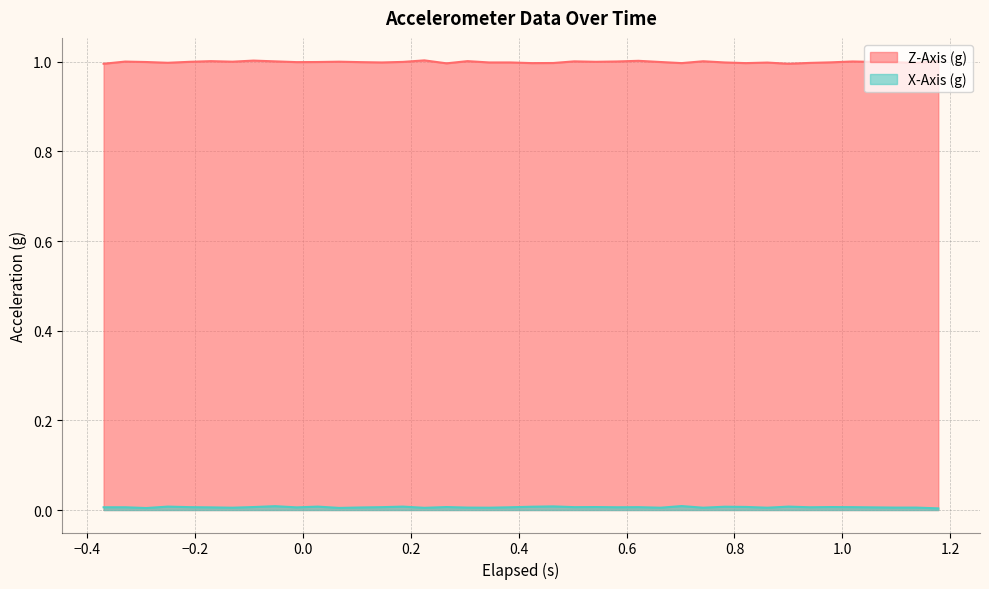

Which series has the largest total across all categories?

Z-Axis (g)